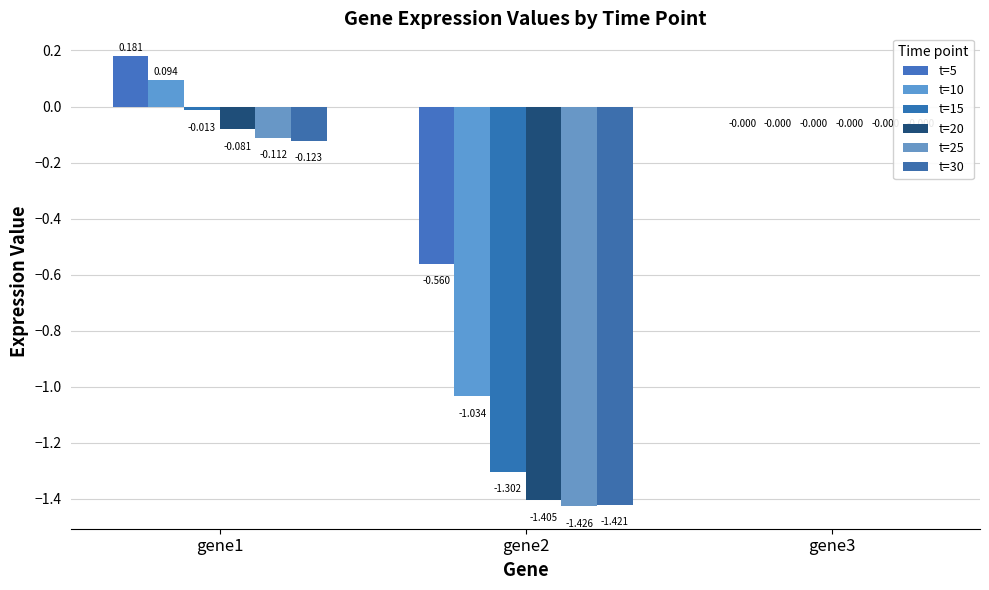

Is the value of t=15 at gene3 greater than the value of t=10 at gene2?

Yes